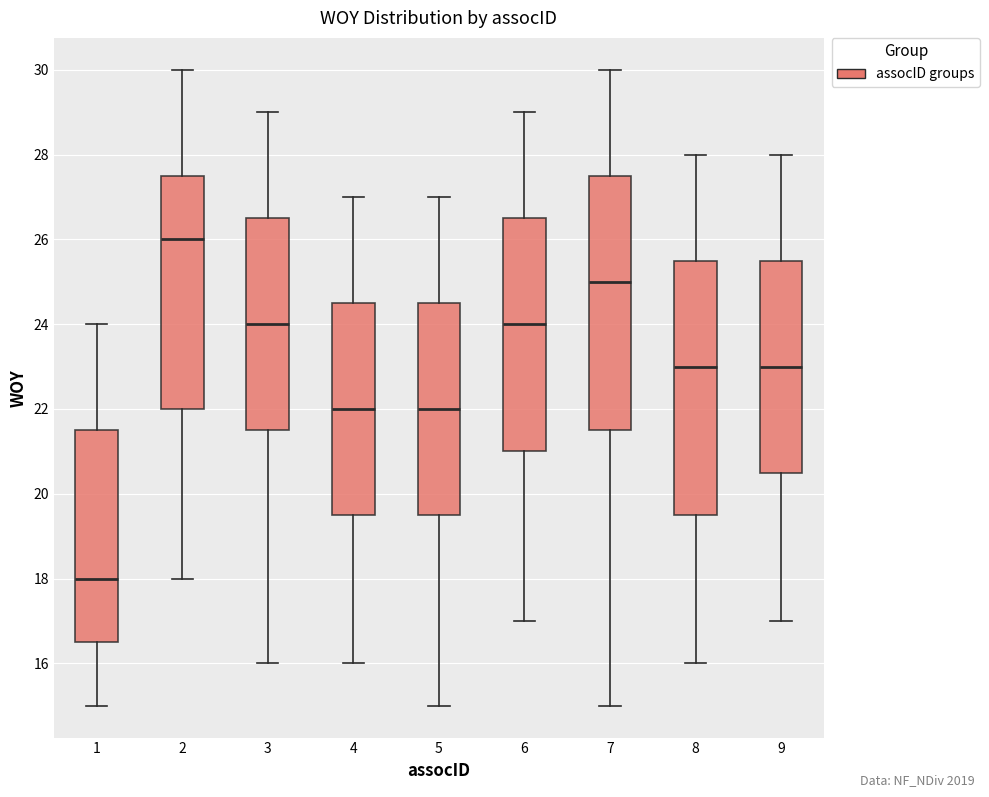

Reading left to right, read every box against the y-axis: the position of its median line, the range the box covers, and the ends of its whiskers. The values are not printed on the chart, so give them approximately, as read against the axis.

1: median 18.0, box 16.6 to 21.6, whiskers 15.0 to 24.0
2: median 26.0, box 22.0 to 27.6, whiskers 18.0 to 30.0
3: median 24.0, box 21.6 to 26.6, whiskers 16.0 to 29.0
4: median 22.0, box 19.6 to 24.6, whiskers 16.0 to 27.0
5: median 22.0, box 19.6 to 24.6, whiskers 15.0 to 27.0
6: median 24.0, box 21.0 to 26.6, whiskers 17.0 to 29.0
7: median 25.0, box 21.6 to 27.6, whiskers 15.0 to 30.0
8: median 23.0, box 19.6 to 25.6, whiskers 16.0 to 28.0
9: median 23.0, box 20.6 to 25.6, whiskers 17.0 to 28.0